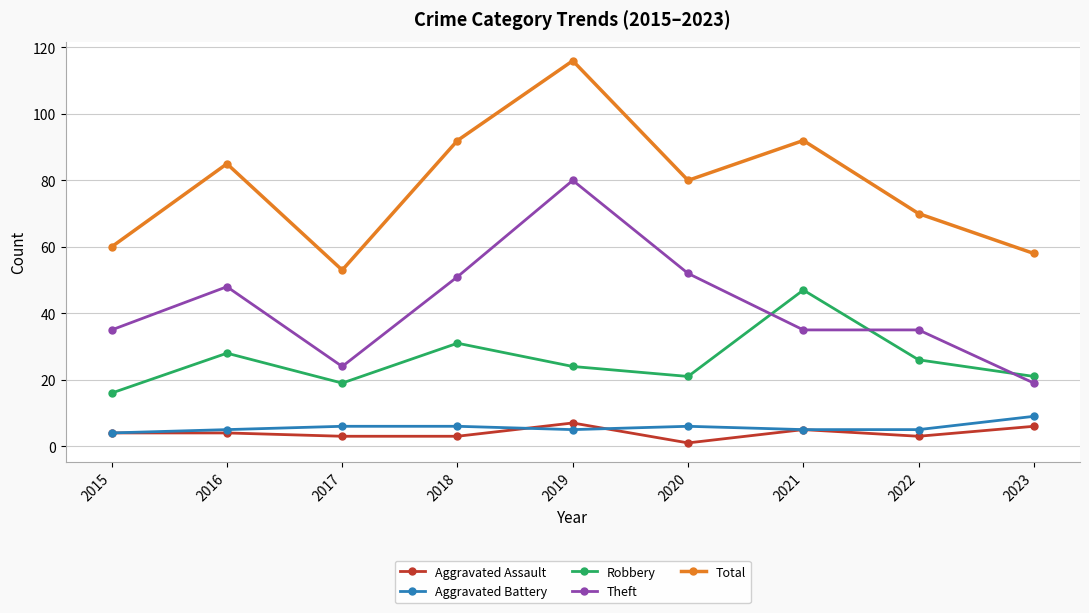

Reading left to right, extract all data points from this chart.

Aggravated Assault: 2015=4	2016=4	2017=3	2018=3	2019=7	2020=1	2021=5	2022=3	2023=6
Aggravated Battery: 2015=4	2016=5	2017=6	2018=6	2019=5	2020=6	2021=5	2022=5	2023=9
Robbery: 2015=16	2016=28	2017=19	2018=31	2019=24	2020=21	2021=47	2022=26	2023=21
Theft: 2015=35	2016=48	2017=24	2018=51	2019=80	2020=52	2021=35	2022=35	2023=19
Total: 2015=60	2016=85	2017=53	2018=92	2019=116	2020=80	2021=92	2022=70	2023=58